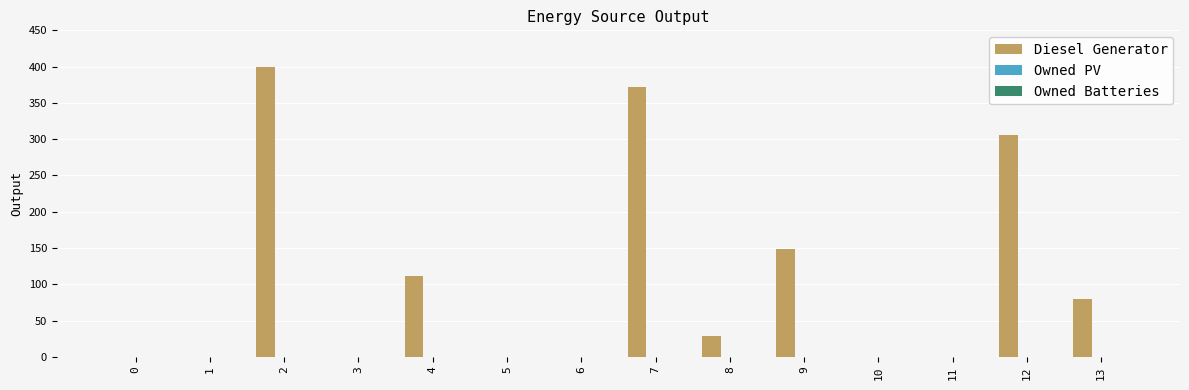

Is it true that the value at 6 is 196?

False